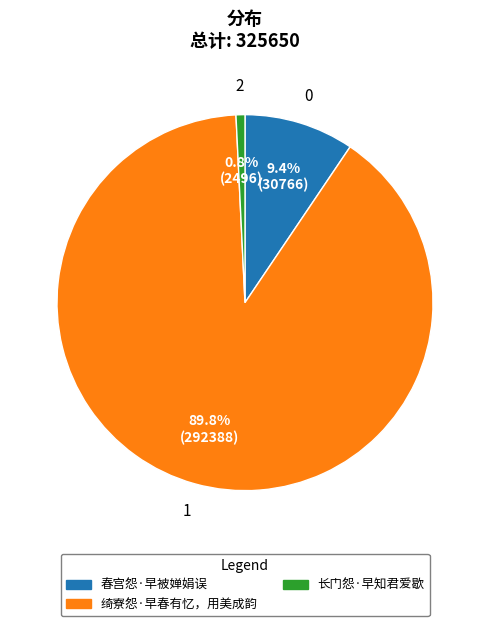

How many slices are in this pie chart?

3